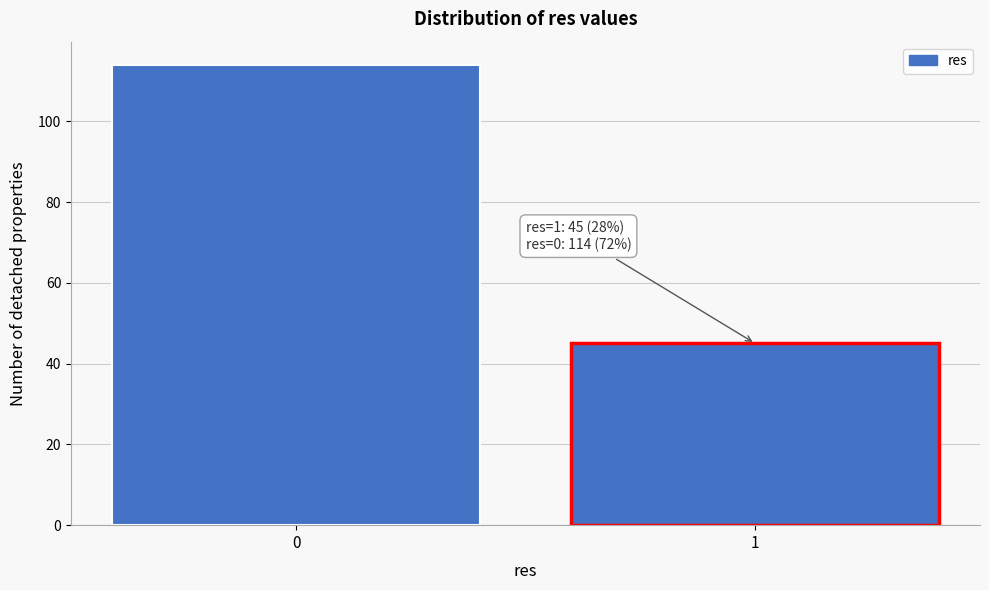

Reading left to right, extract all data points from this chart.

0=114	1=45